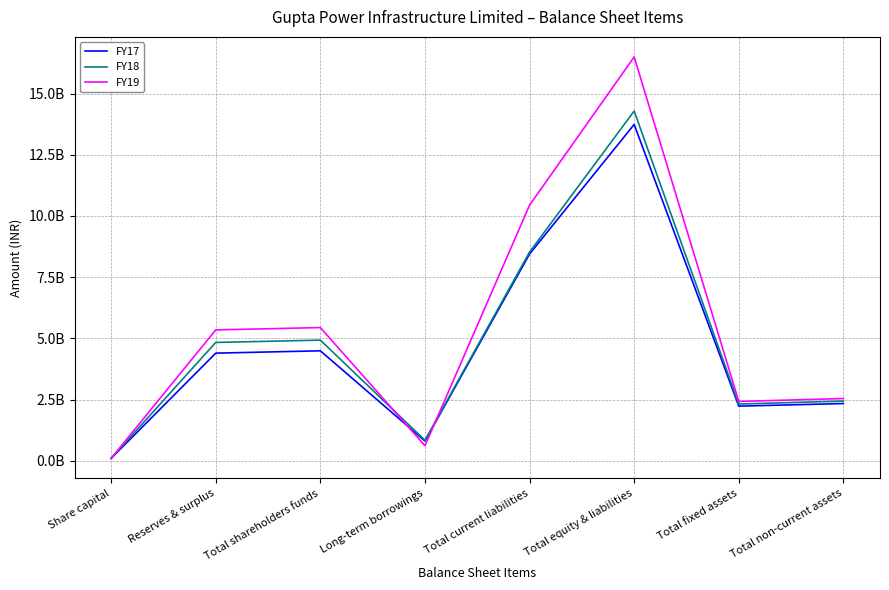

What is the sum of all FY18 values?

38259870000